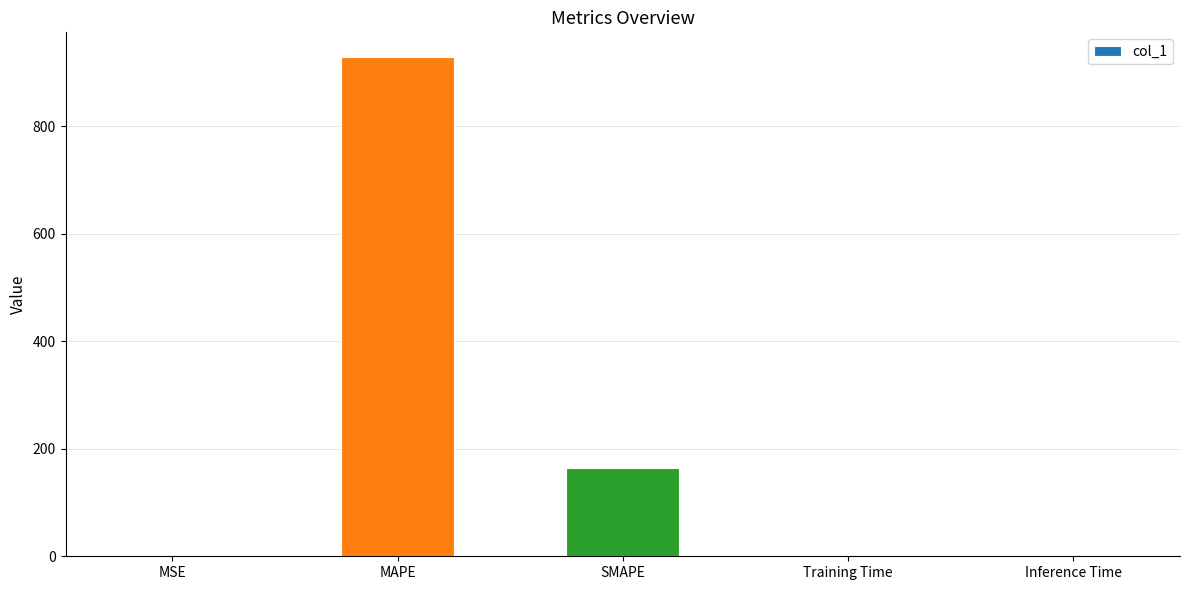

What is the sum of all values?

1092.8